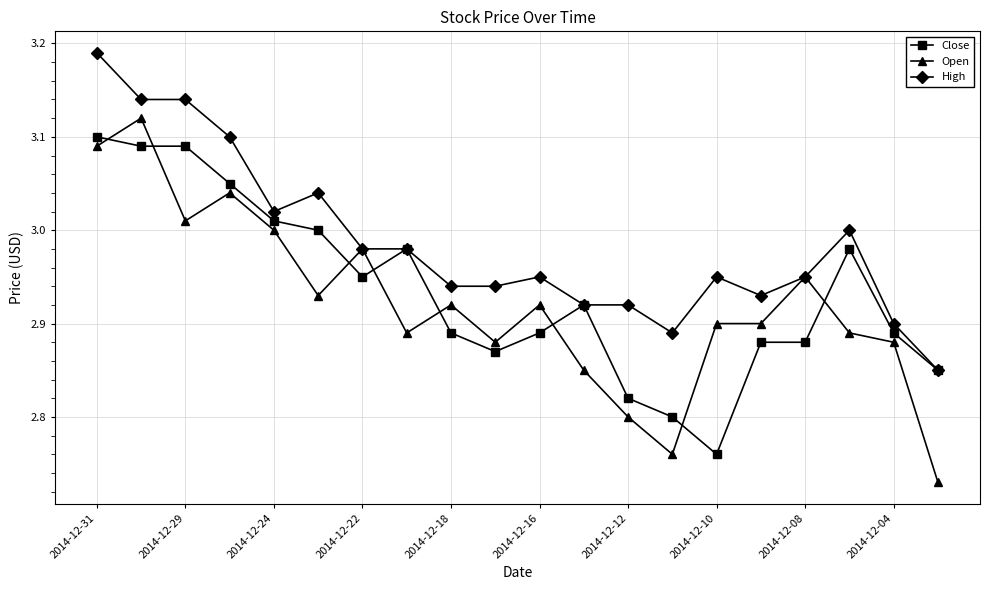

True or false: Open has more than 0 points higher than both neighbors.

True